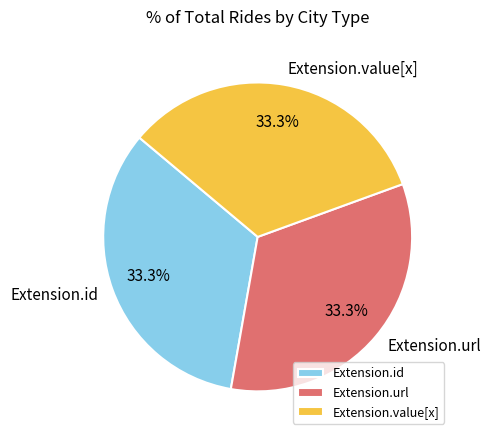

Approximately how many times larger is the value at Extension.url compared to Extension.value[x]?

1.0